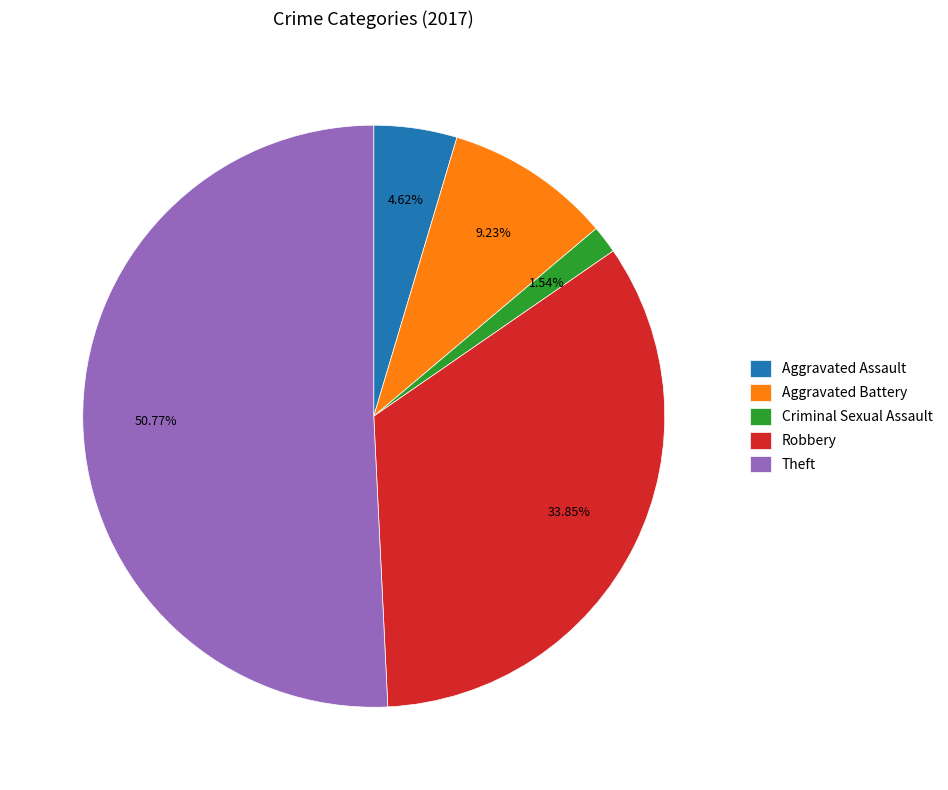

To the nearest percent, what is the average slice percentage?

20%